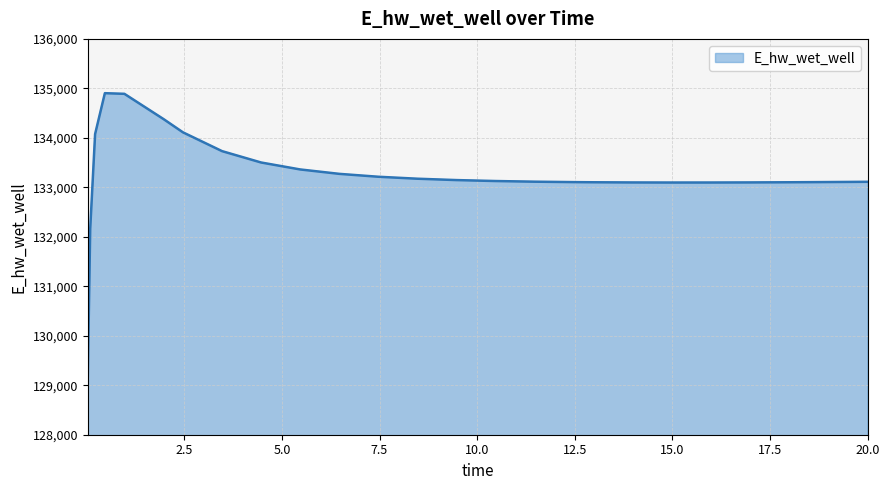

What is the maximum value shown in the chart?

134902.7